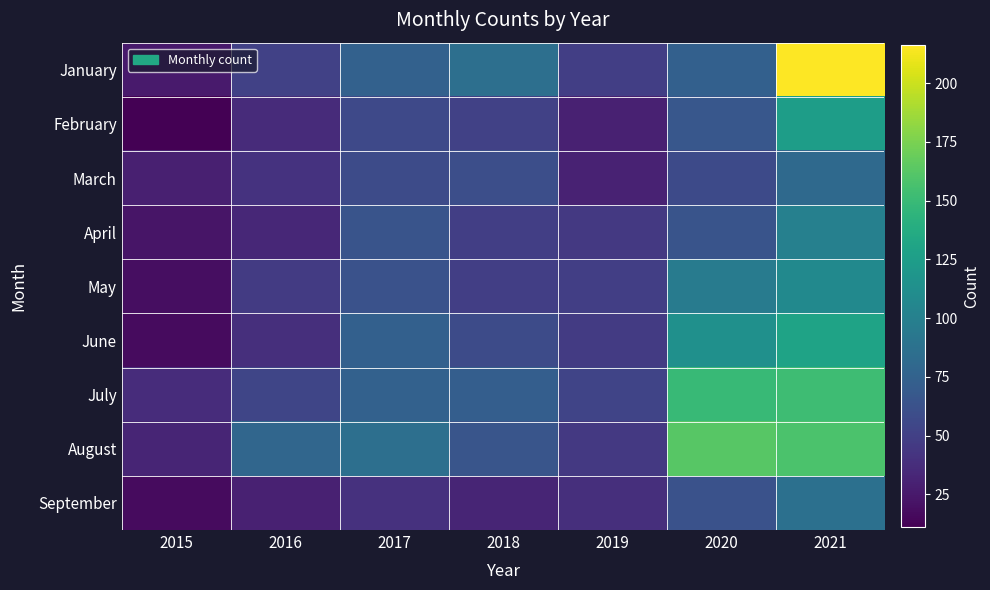

Reading left to right, what are all the values shown in this chart?

January: 2015=26	2016=51	2017=75	2018=86	2019=49	2020=74	2021=216
February: 2015=11	2016=36	2017=56	2018=51	2019=30	2020=67	2021=125
March: 2015=29	2016=41	2017=58	2018=60	2019=31	2020=57	2021=81
April: 2015=23	2016=34	2017=64	2018=49	2019=45	2020=64	2021=100
May: 2015=19	2016=47	2017=63	2018=49	2019=49	2020=96	2021=108
June: 2015=17	2016=39	2017=74	2018=58	2019=47	2020=114	2021=130
July: 2015=37	2016=54	2017=75	2018=72	2019=53	2020=149	2021=152
August: 2015=32	2016=79	2017=86	2018=65	2019=45	2020=163	2021=158
September: 2015=17	2016=30	2017=40	2018=32	2019=39	2020=63	2021=87